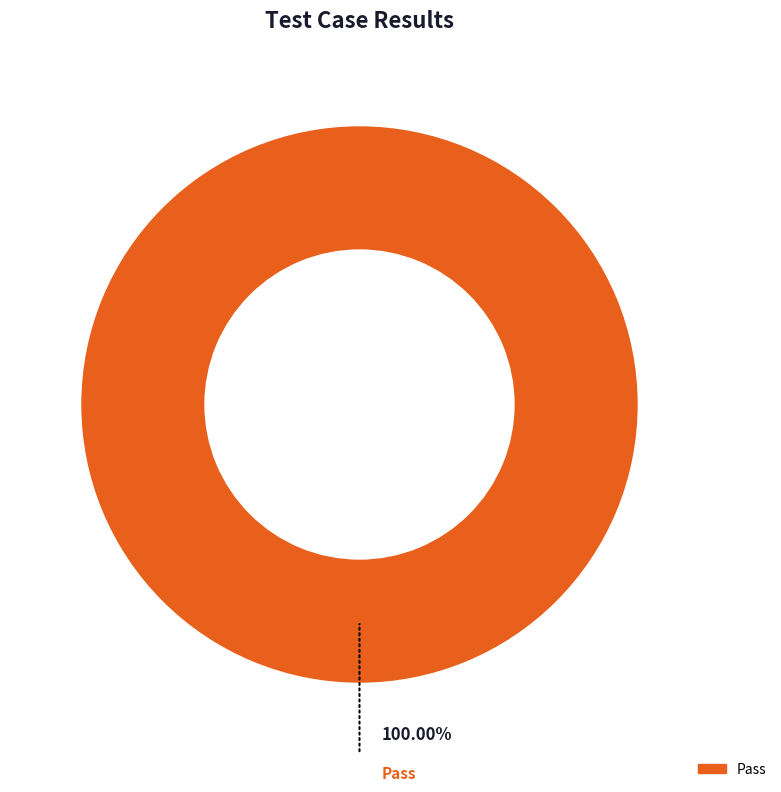

Rank the categories by value from highest to lowest.

Pass